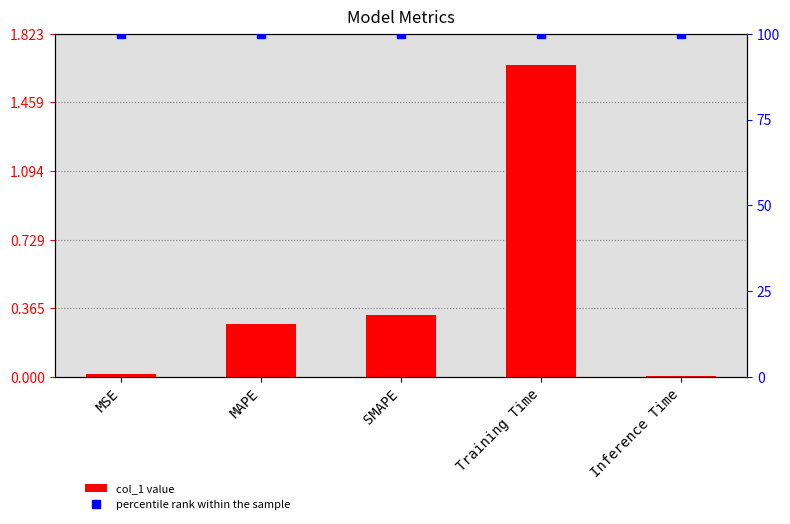

Is it true that percentile rank within the sample equals 100.0 at Training Time?

True